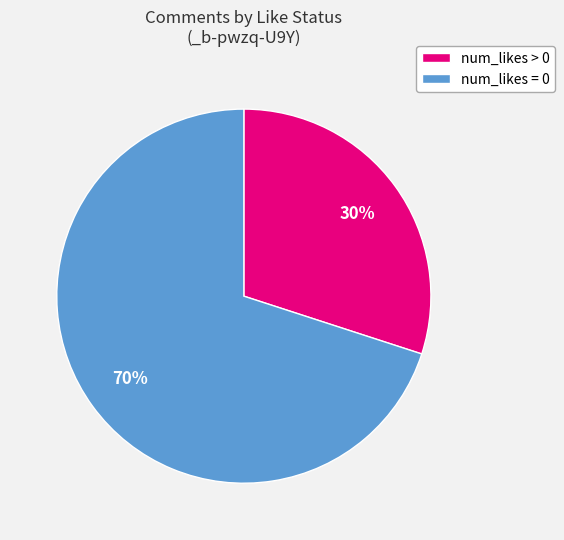

True or false: num_likes = 0 accounts for 84% of the total.

False